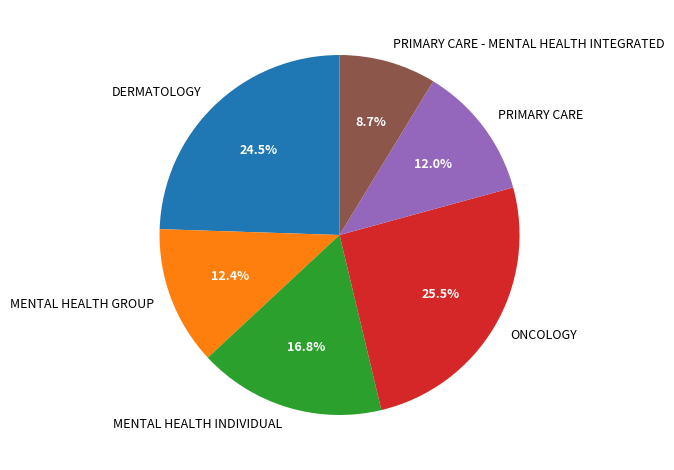

True or false: PRIMARY CARE accounts for 12% of the total.

True